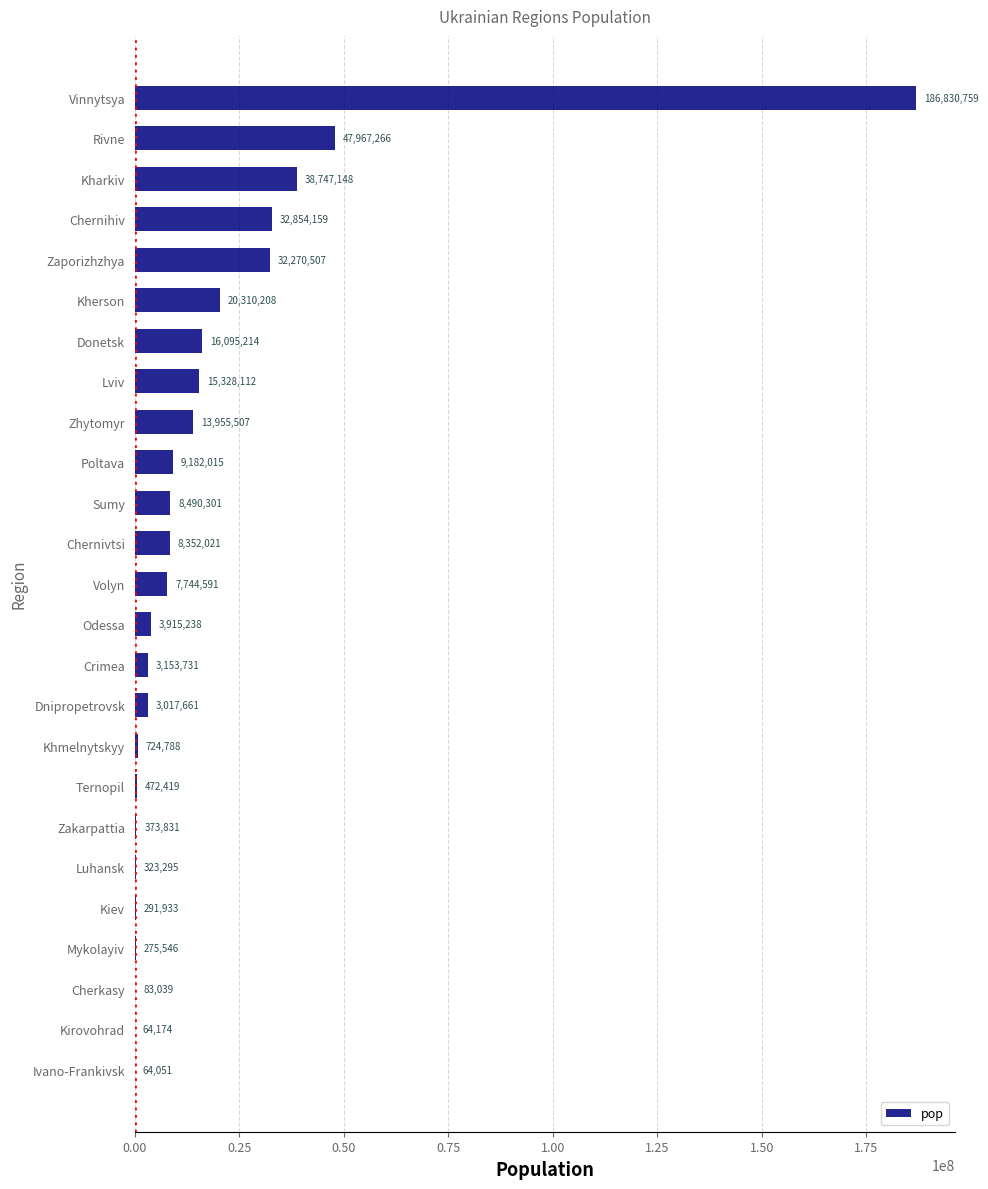

Read the value at Kherson, to the nearest 100.

20310200